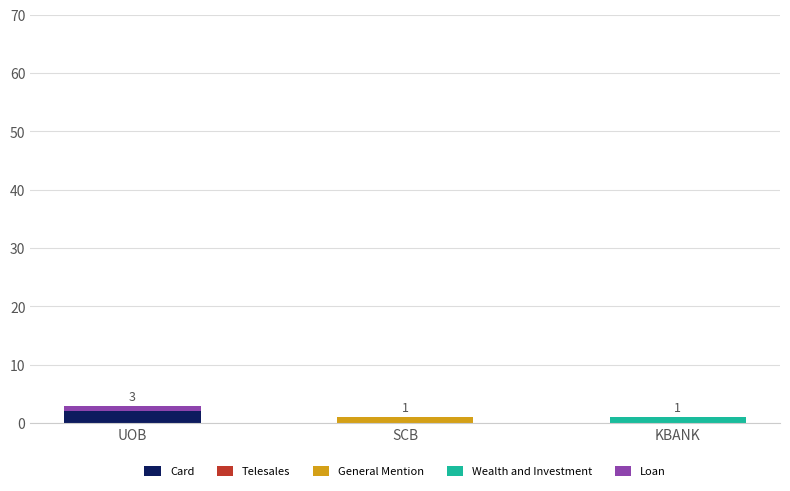

Reading left to right, list the values for the Card series.

UOB=2	SCB=0	KBANK=0